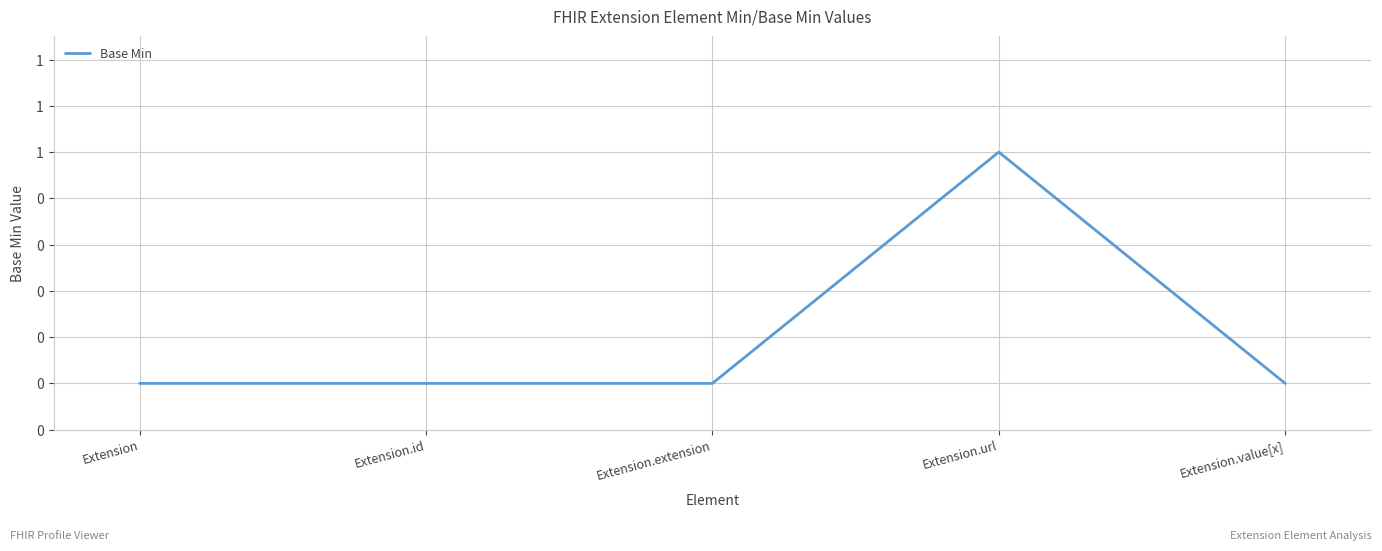

List the labels in order of value, largest first.

Extension.url, Extension, Extension.id, Extension.extension, Extension.value[x]